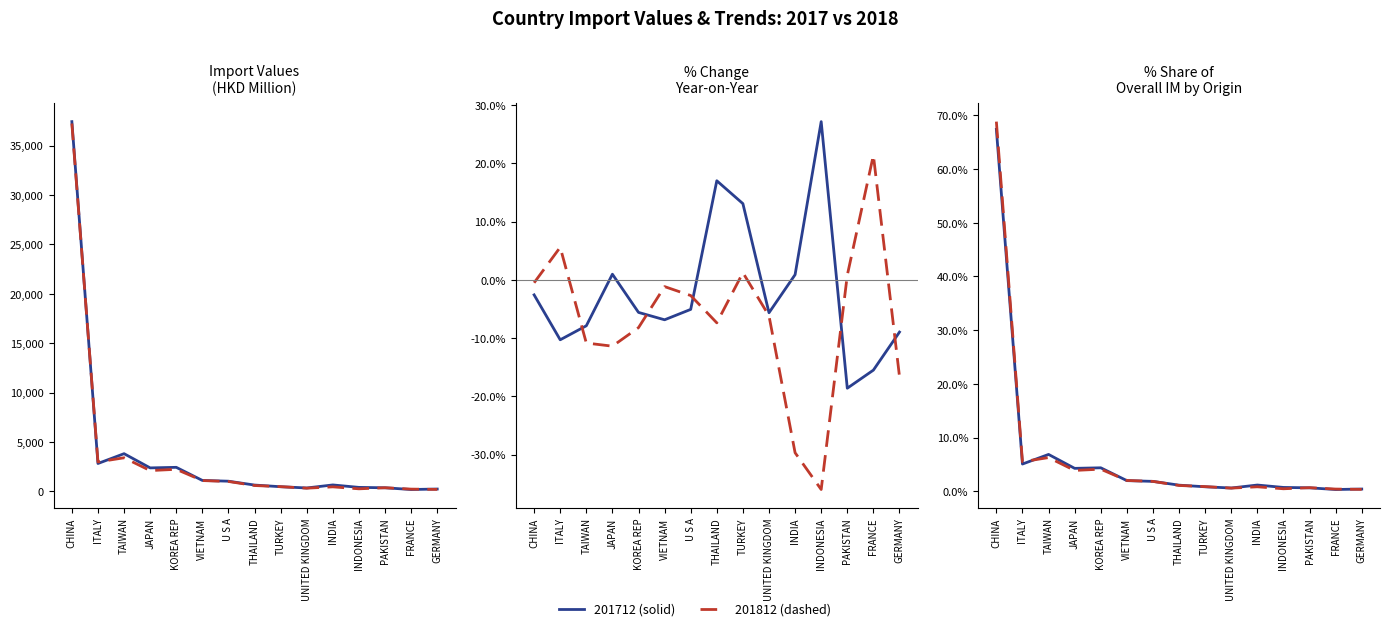

Where is the first local maximum for 201812_% Share?

TAIWAN